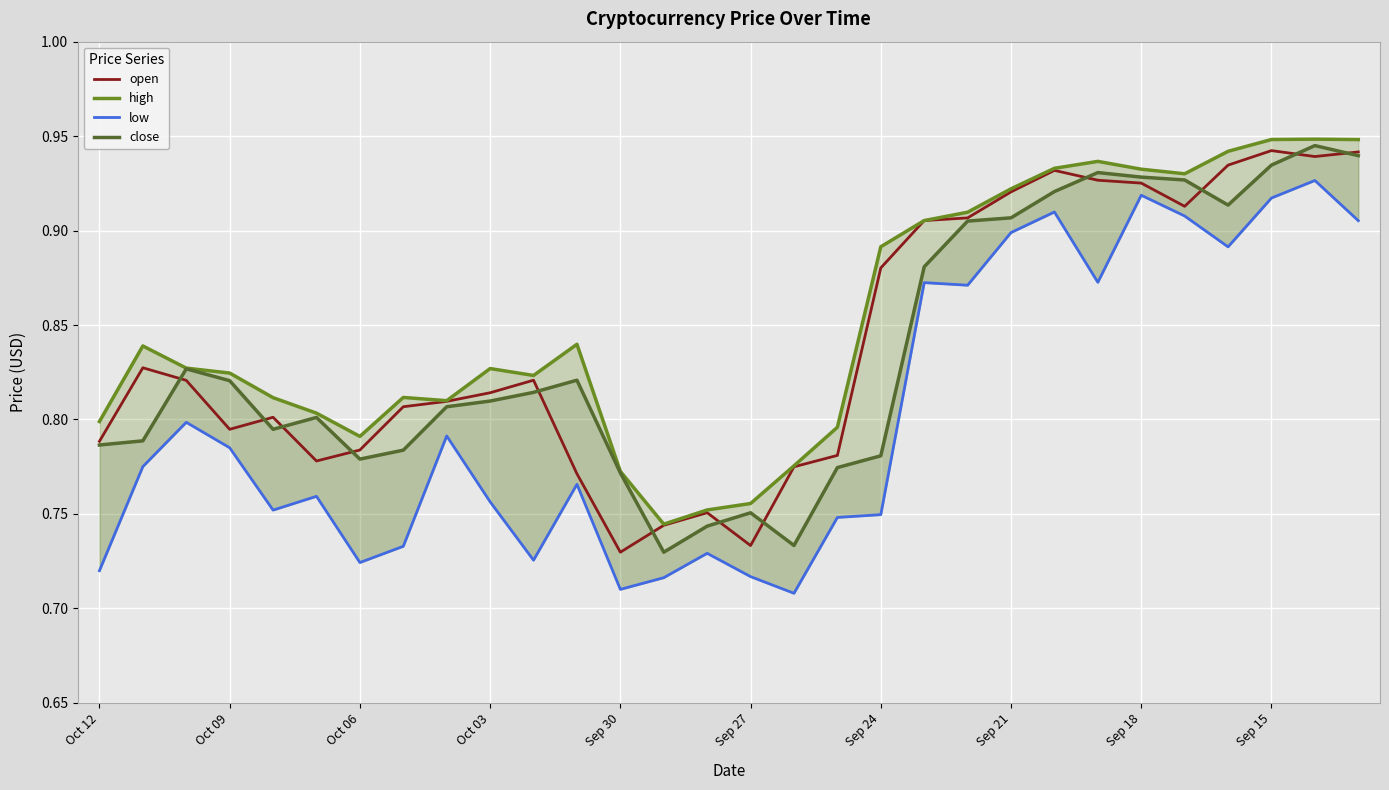

How many distinct data groups are displayed?

4